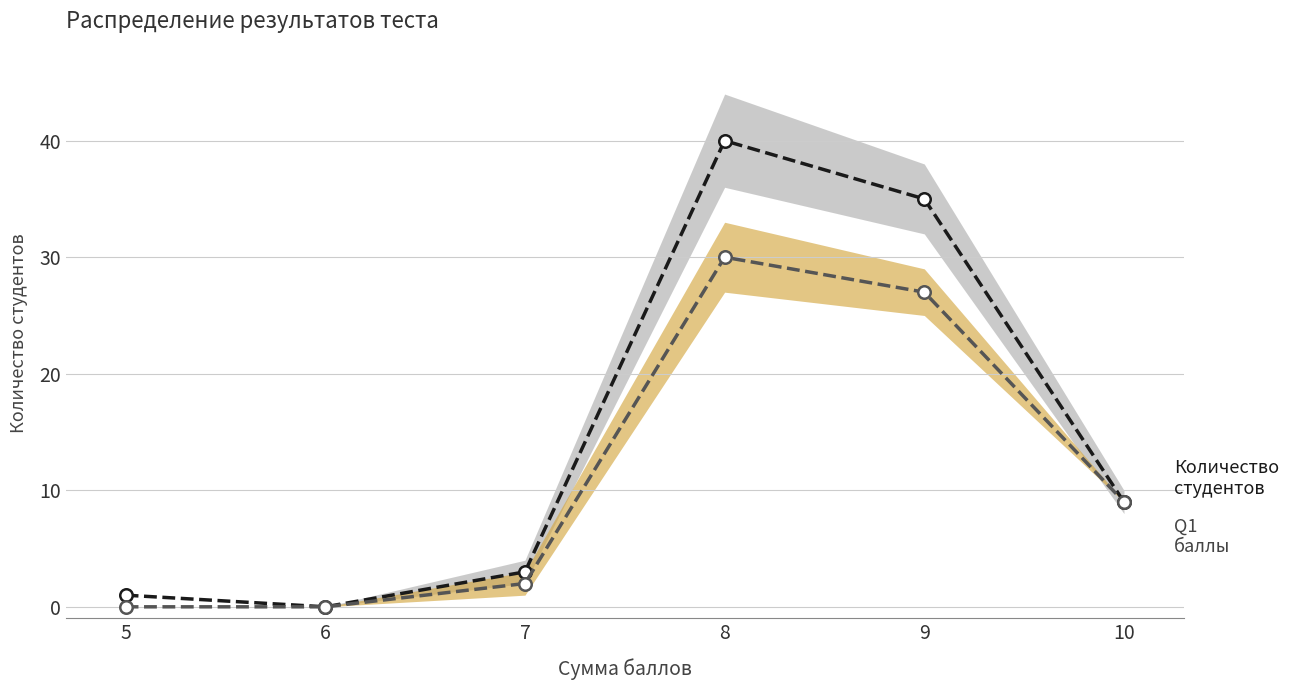

At which category is the sum across all series the highest?

8